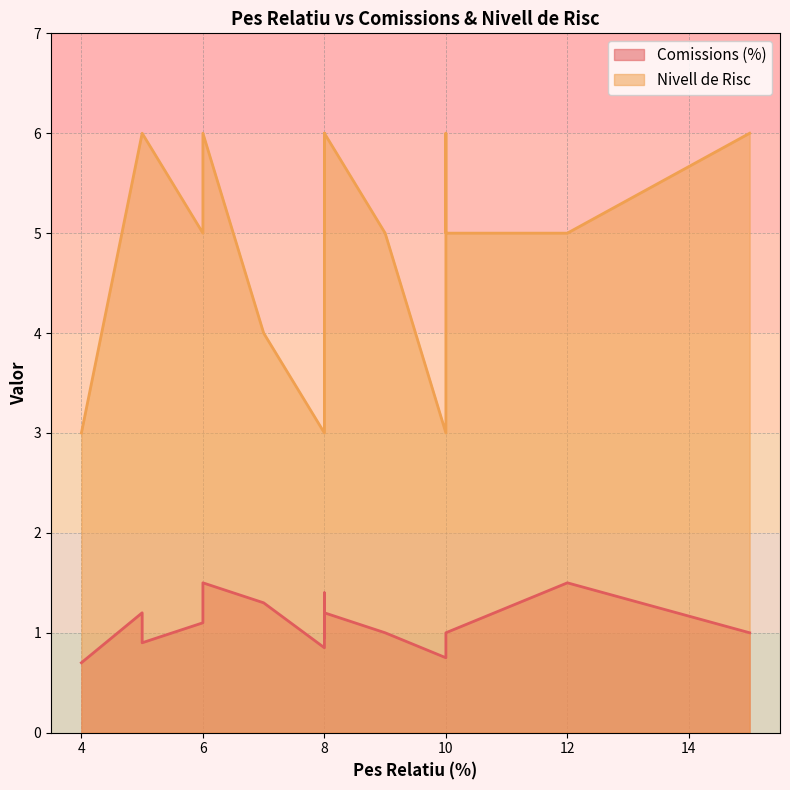

True or false: Nivell de Risc and Comissions (%) cross at least once.

False